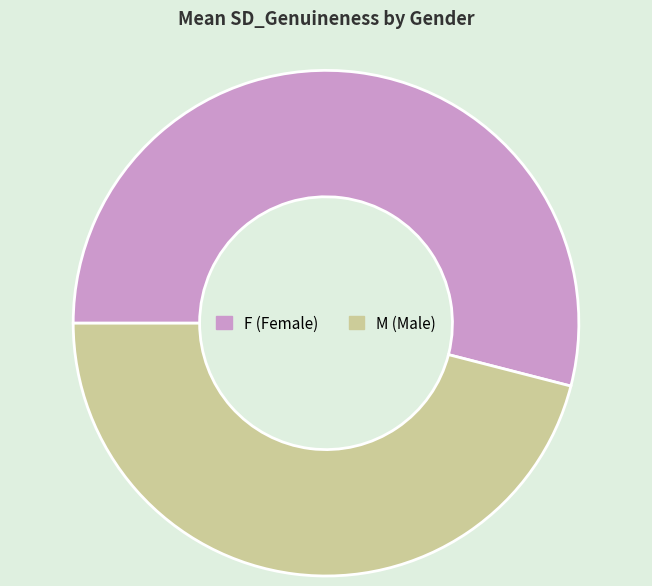

Which has a higher value, M or F?

F